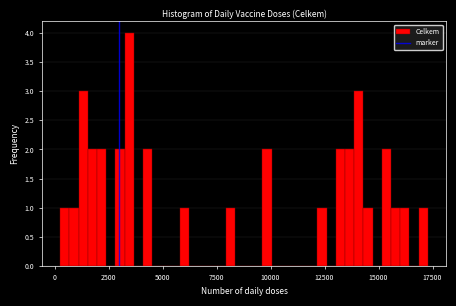

Read against the x-axis, roughly where is the centre of the tallest bar?

3500